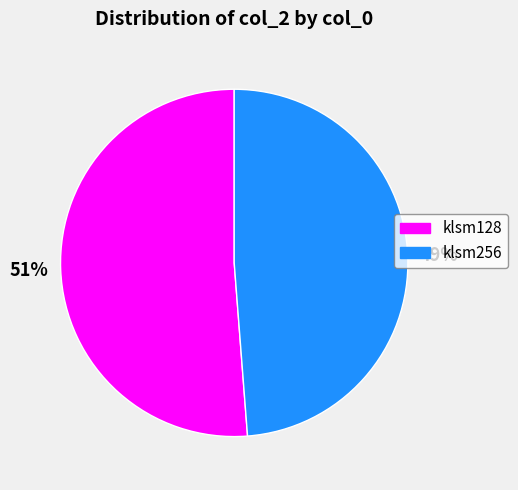

Combined, do klsm128 and klsm256 account for over 50%?

Yes